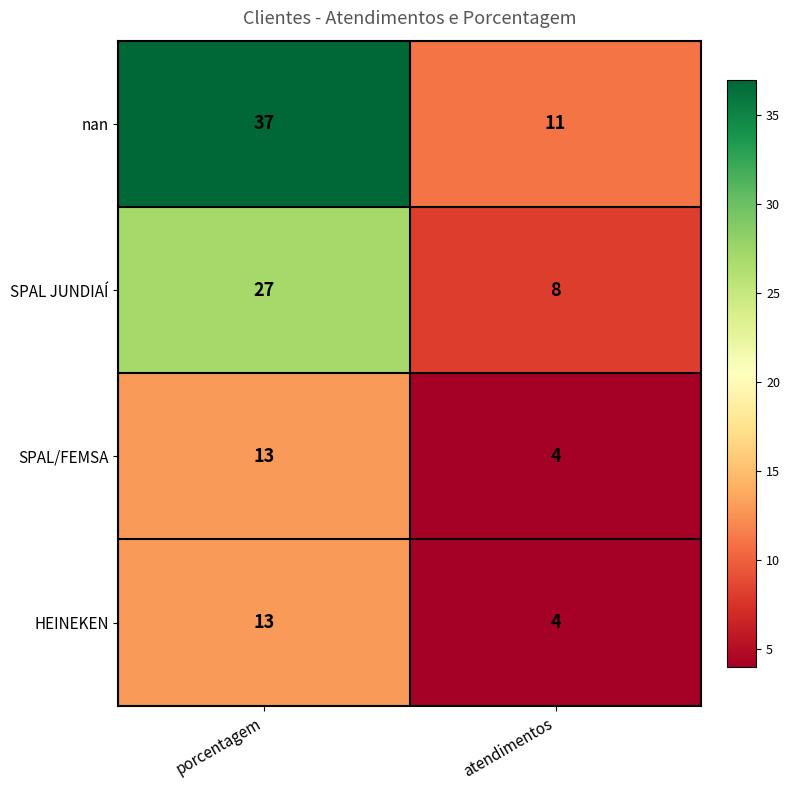

True or false: SPAL JUNDIAÍ has a value of 27 at porcentagem.

True